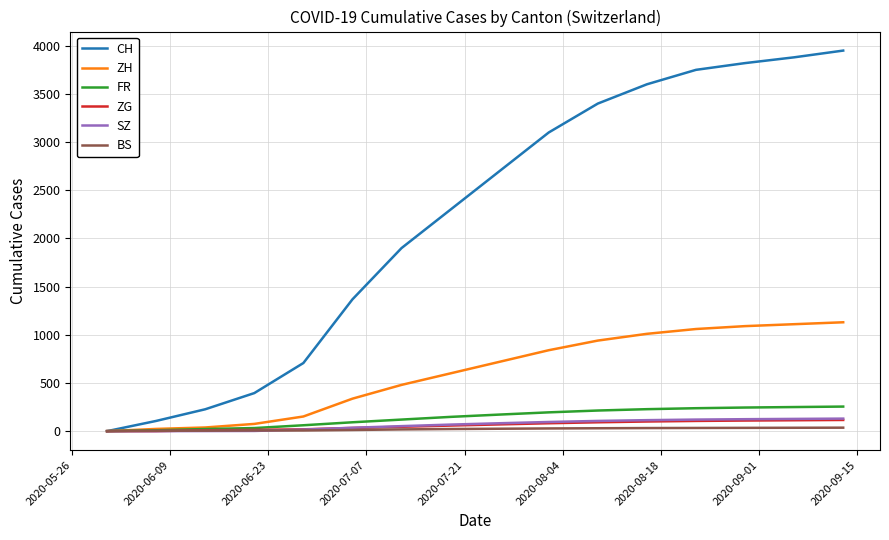

What is the average value of the CH series?

2200